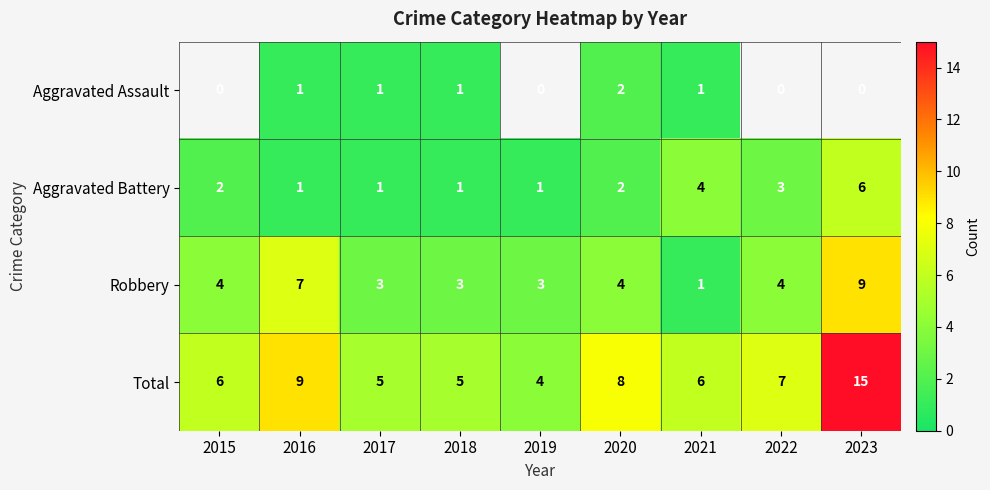

Which label corresponds to the smallest value in the chart?

2016